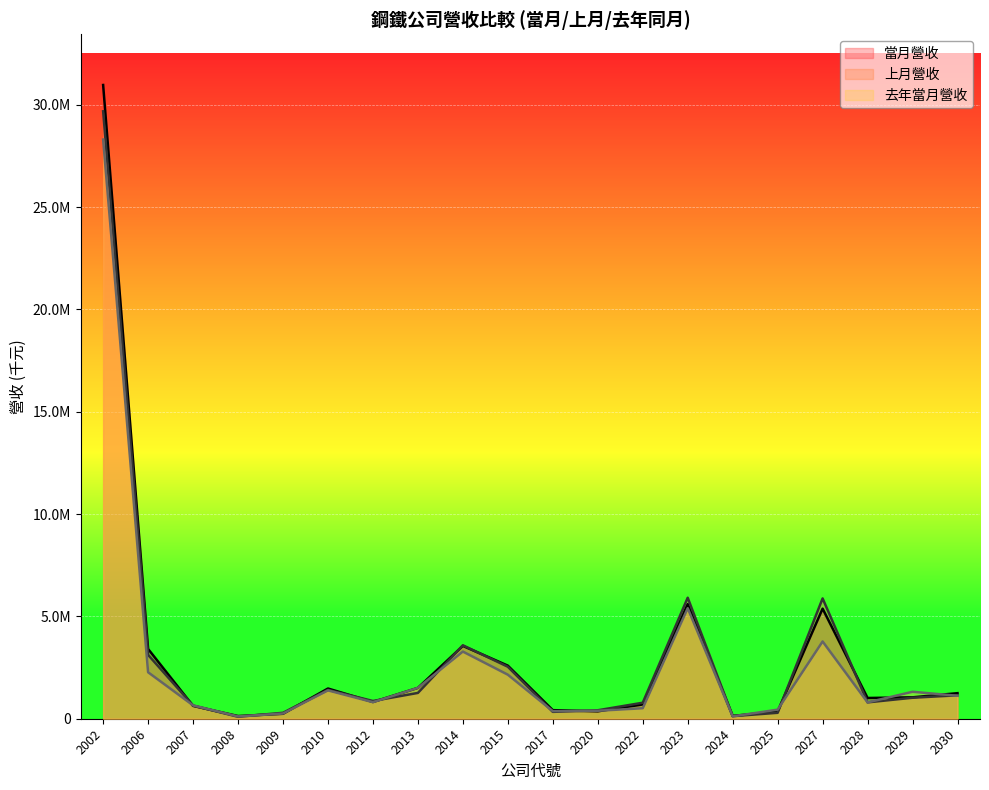

What is the difference between the 上月營收 values at 2027 and 2015?

3338757